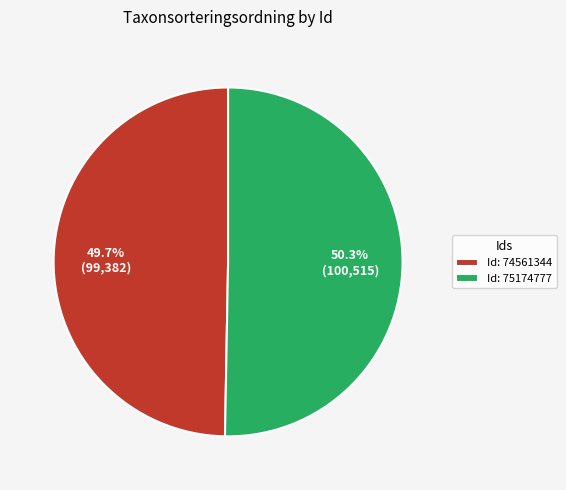

How much of the chart is everything except Id: 75174777?

49.7%